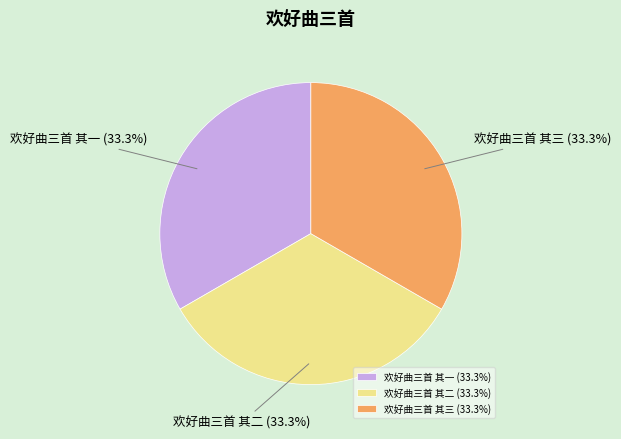

Does any single category account for the majority?

No